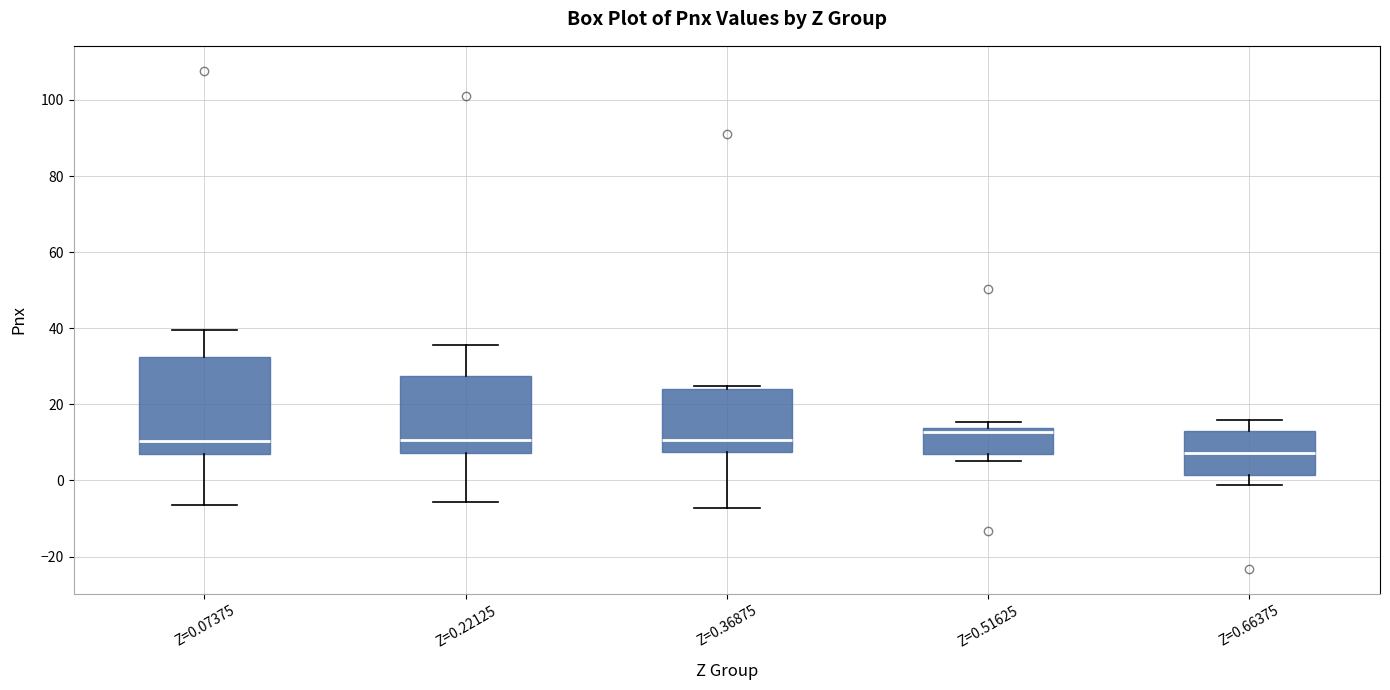

Where is the lower edge of the box for Z=0.22125 on the y-axis? The values are not printed on the chart, so give them approximately, as read against the axis.

8